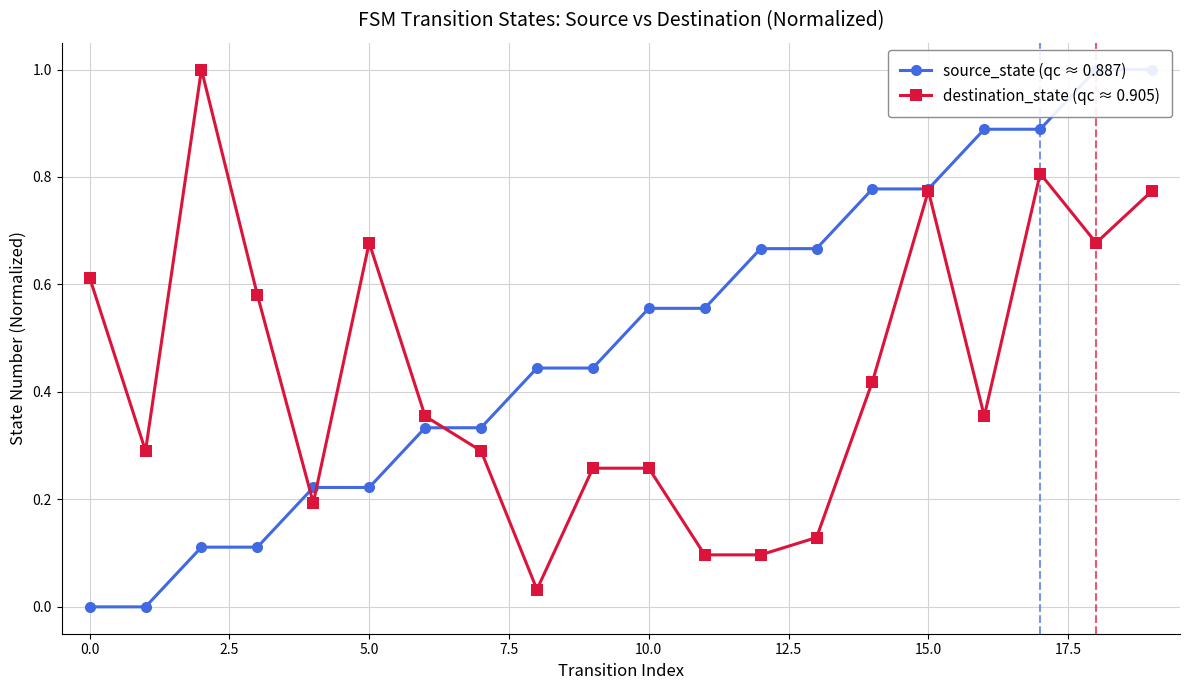

The value of destination_state (qc ≈ 0.905) at 15.0 is 1.3. True or false?

False